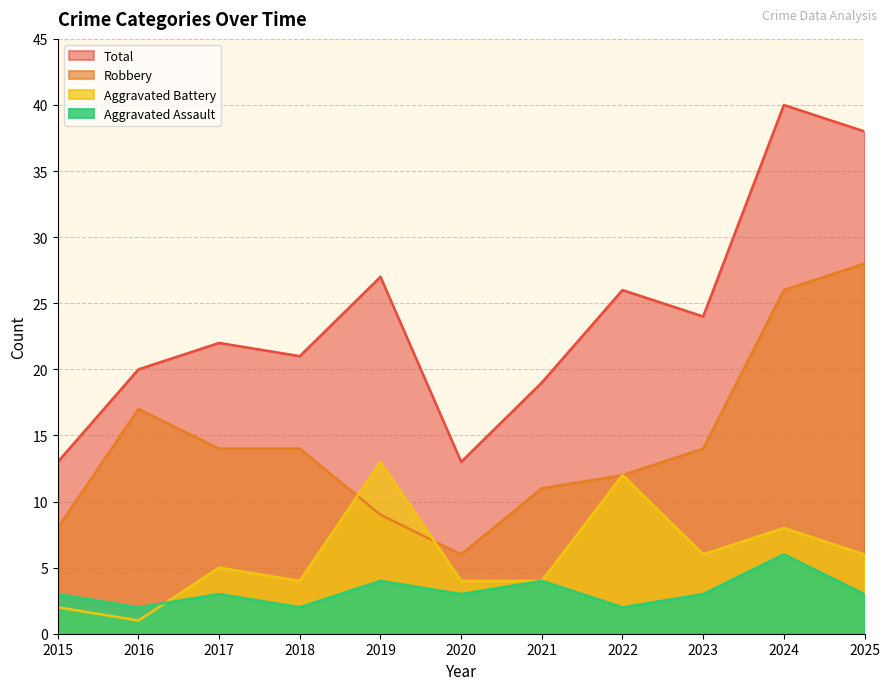

What are all the series names shown in the legend?

Total, Robbery, Aggravated Battery, Aggravated Assault